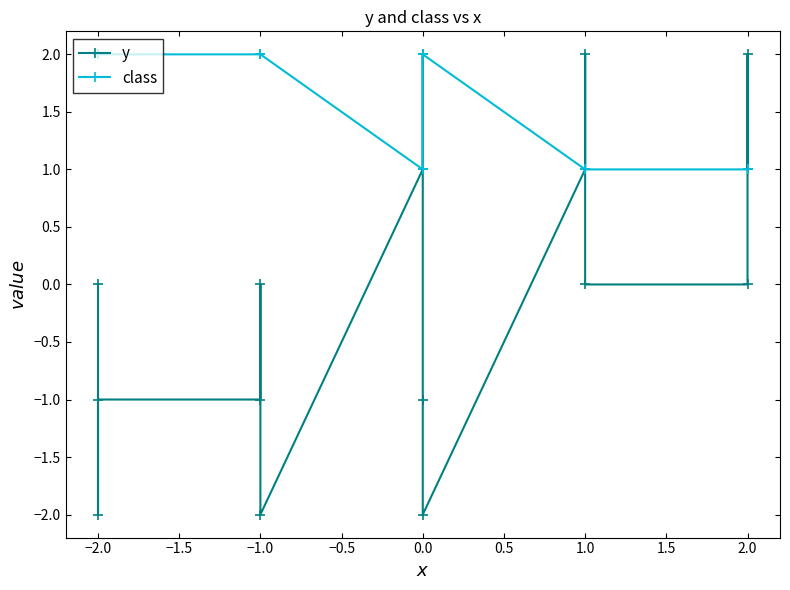

How many lines are shown in the chart?

2